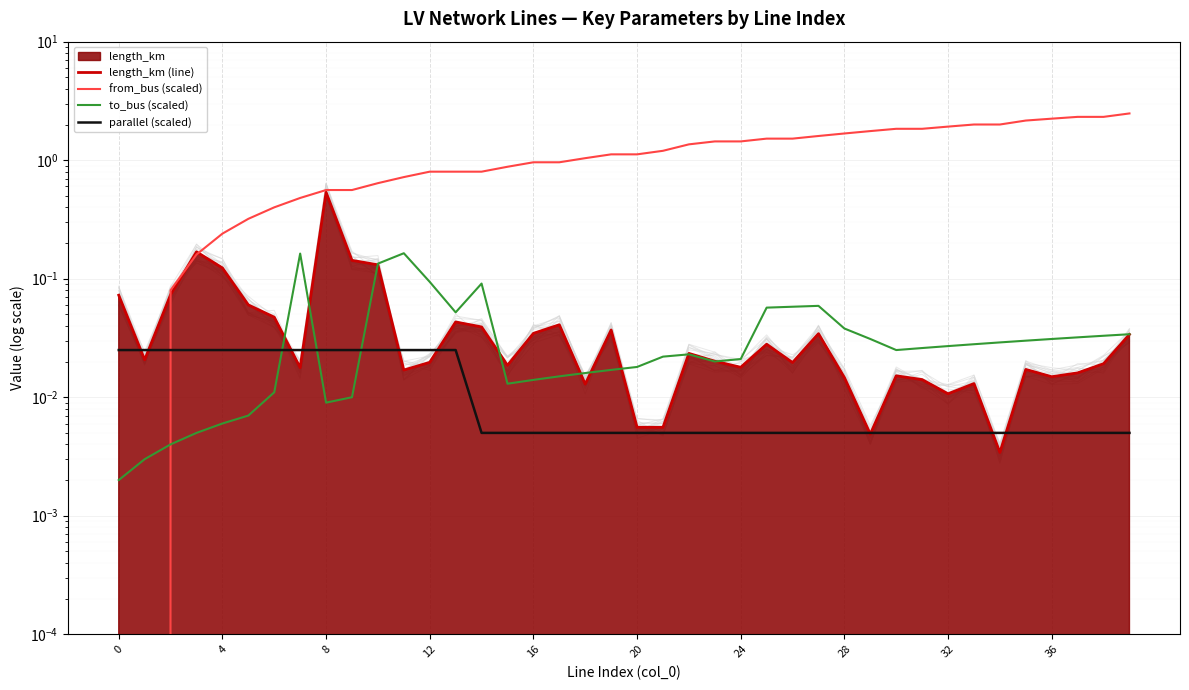

What is the label of the 25th point from the left?

24